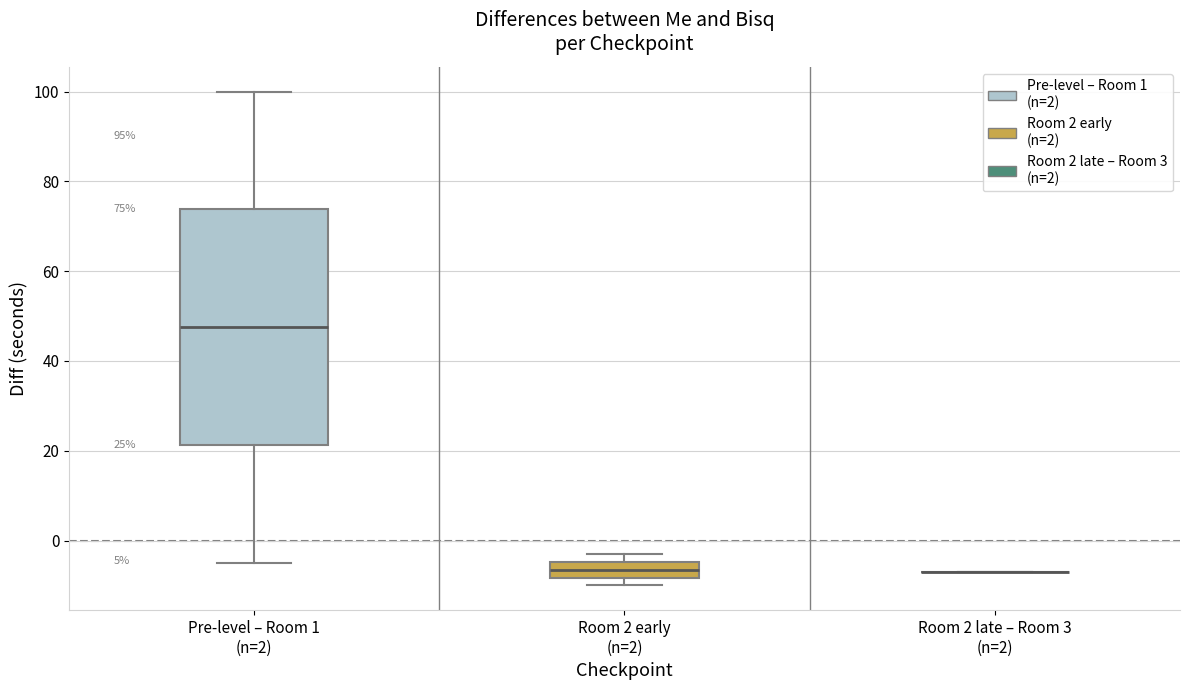

Comparing the boxes themselves (not the whiskers), which one is the tallest?

Pre-level – Room 1 (n=2)